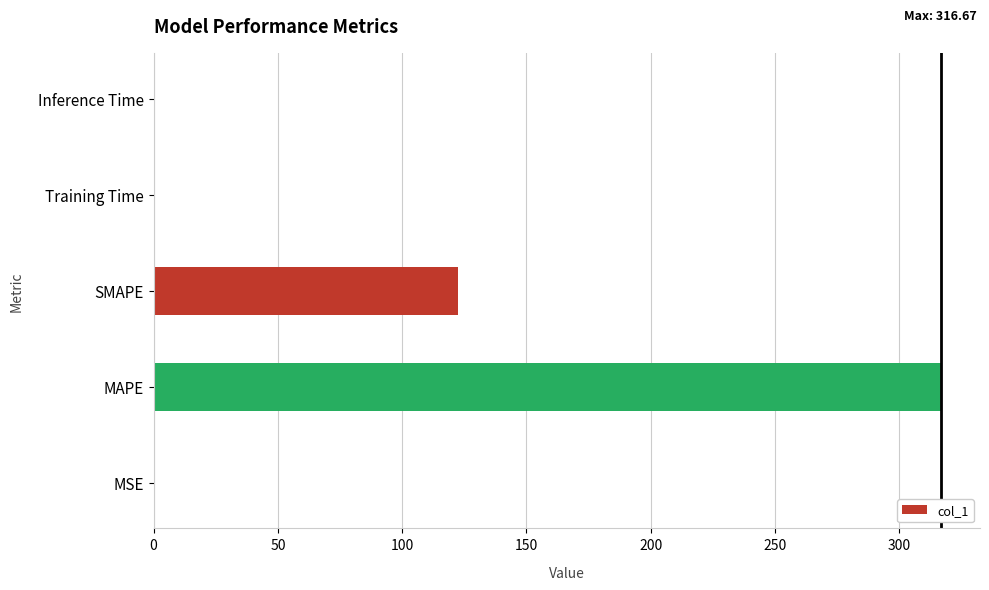

True or false: the data shows 153.1 at MAPE.

False